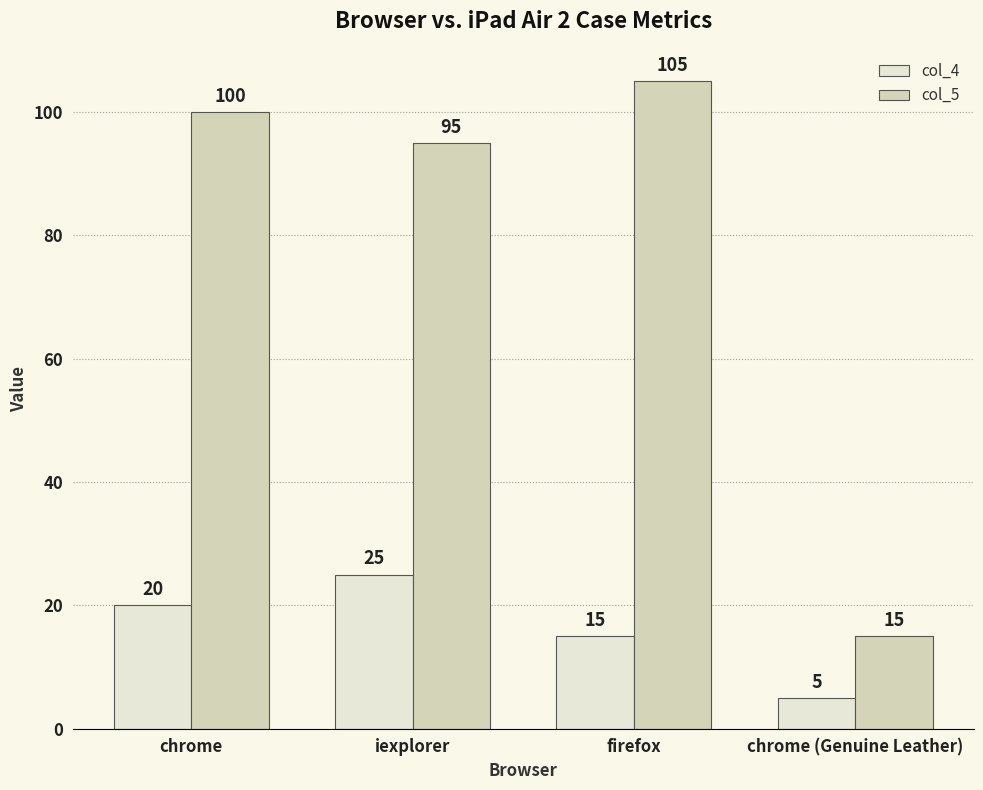

Between chrome and chrome (Genuine Leather), which series saw the biggest shift?

col_5